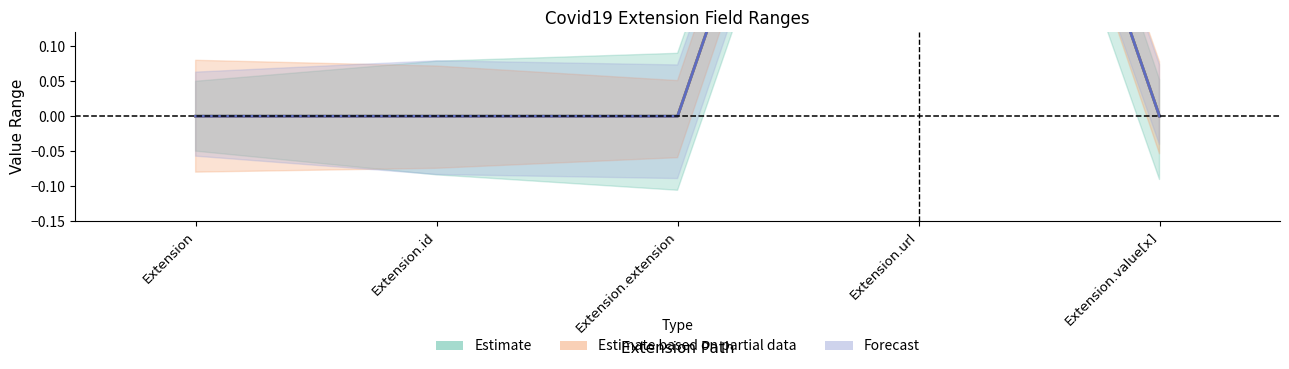

Count the Estimate values in the range 0 to 1.

5